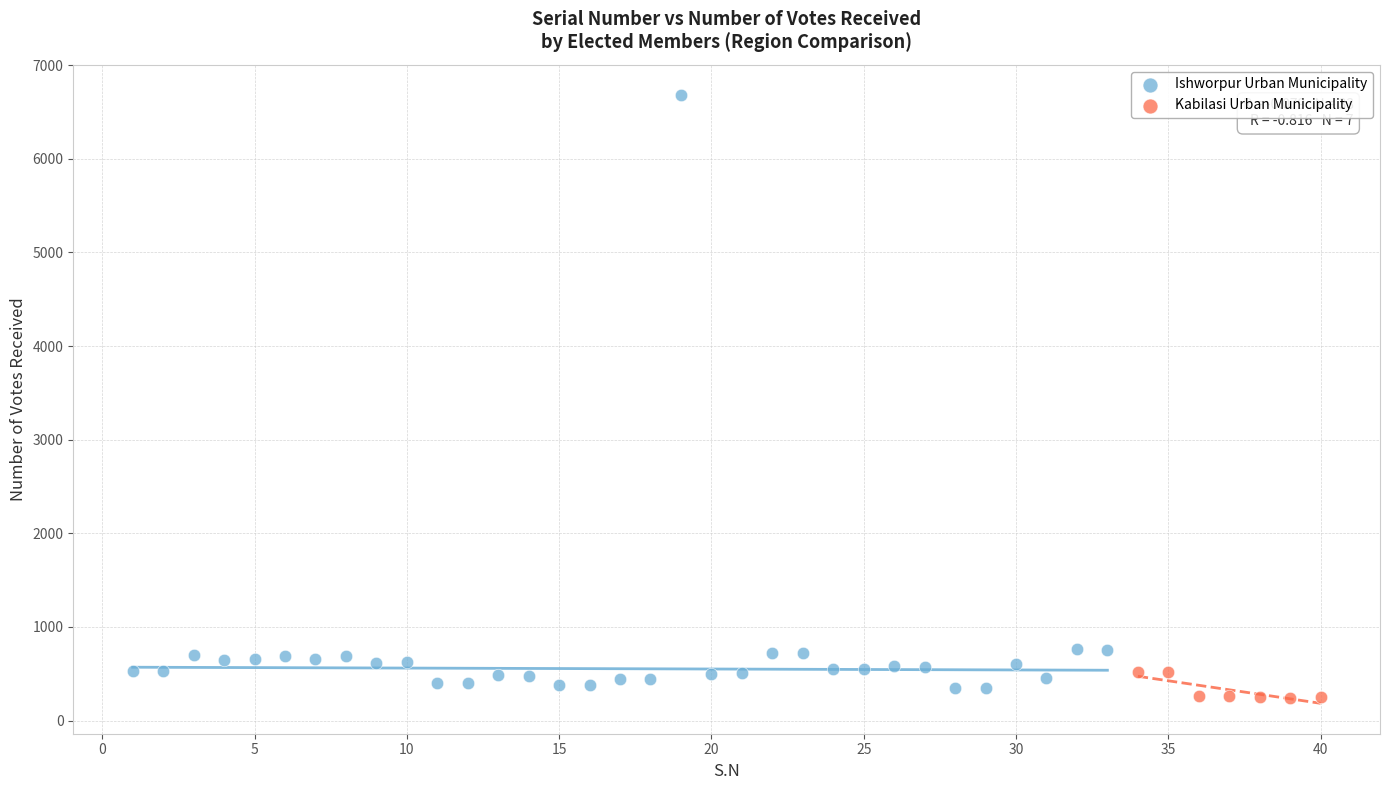

Which series has the largest Y range (max minus min)?

Ishworpur Urban Municipality